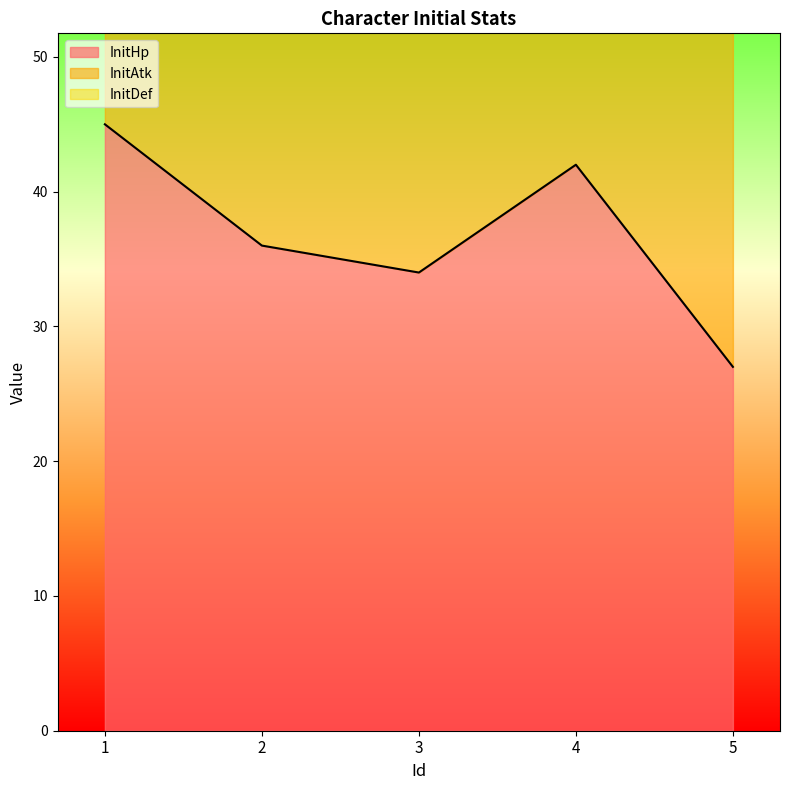

At which label does InitAtk reach its minimum?

3